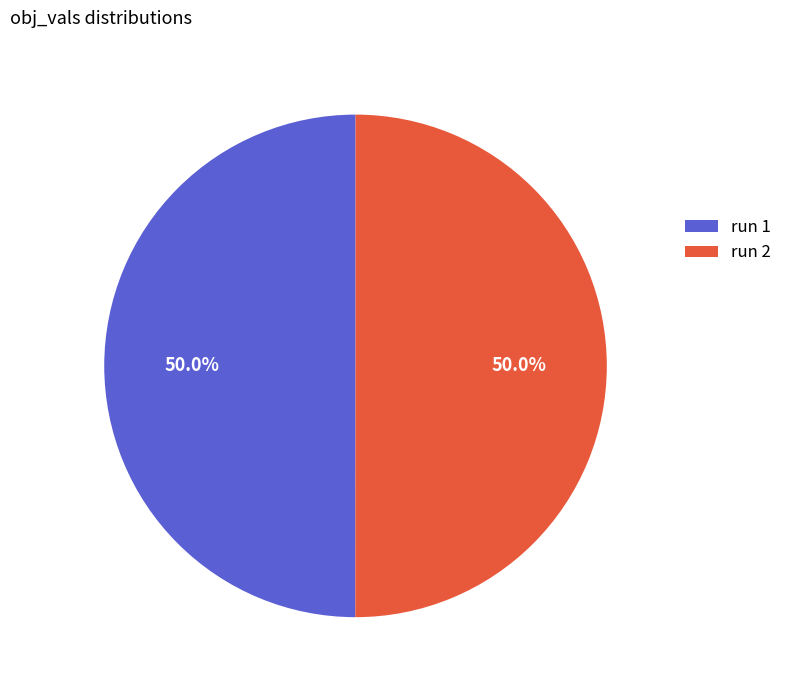

How many slices are in this pie chart?

2